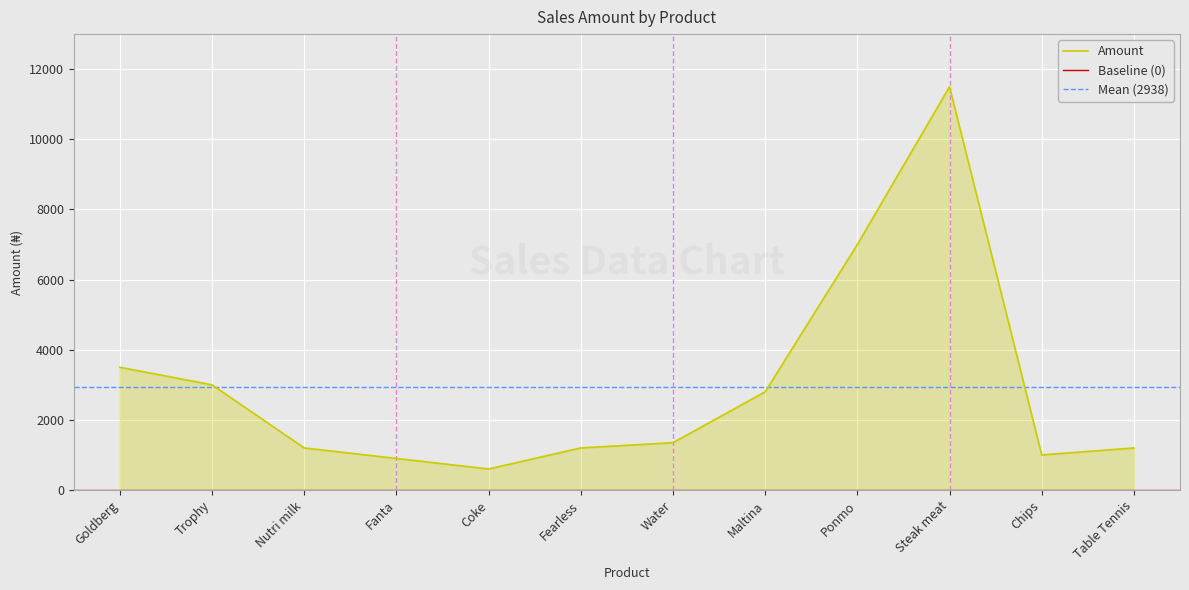

Where is the first local maximum?

Steak meat